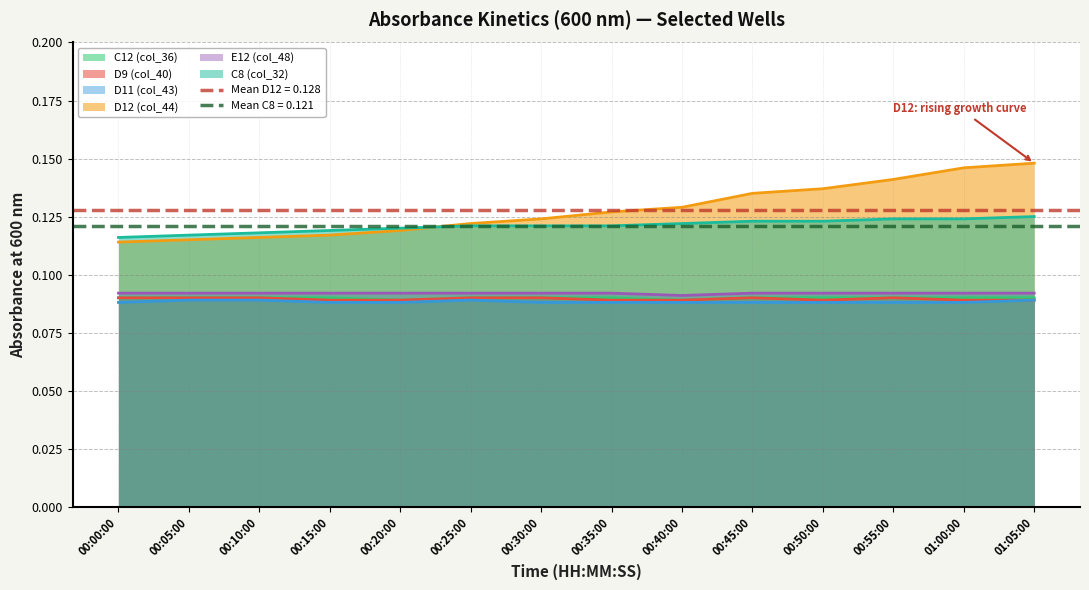

Count the number of categories in the chart.

14